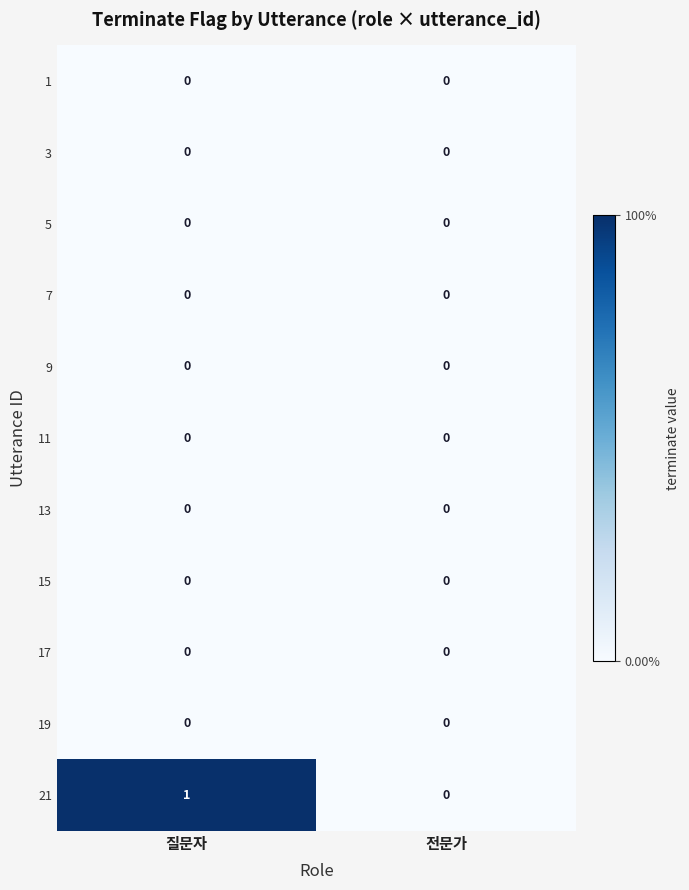

At which category is the sum across all series the highest?

질문자